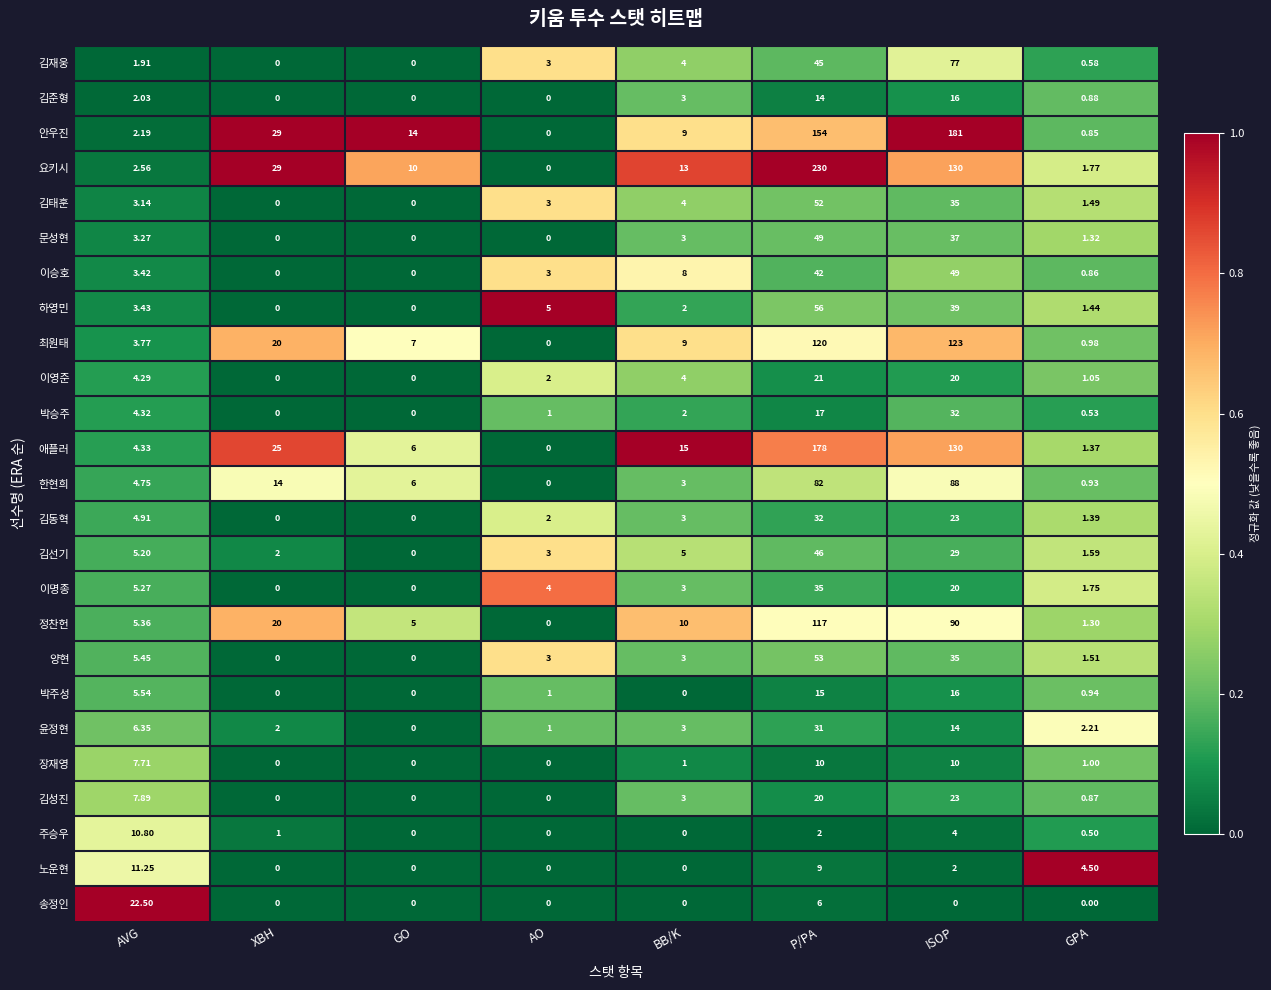

Count the number of categories in the chart.

8